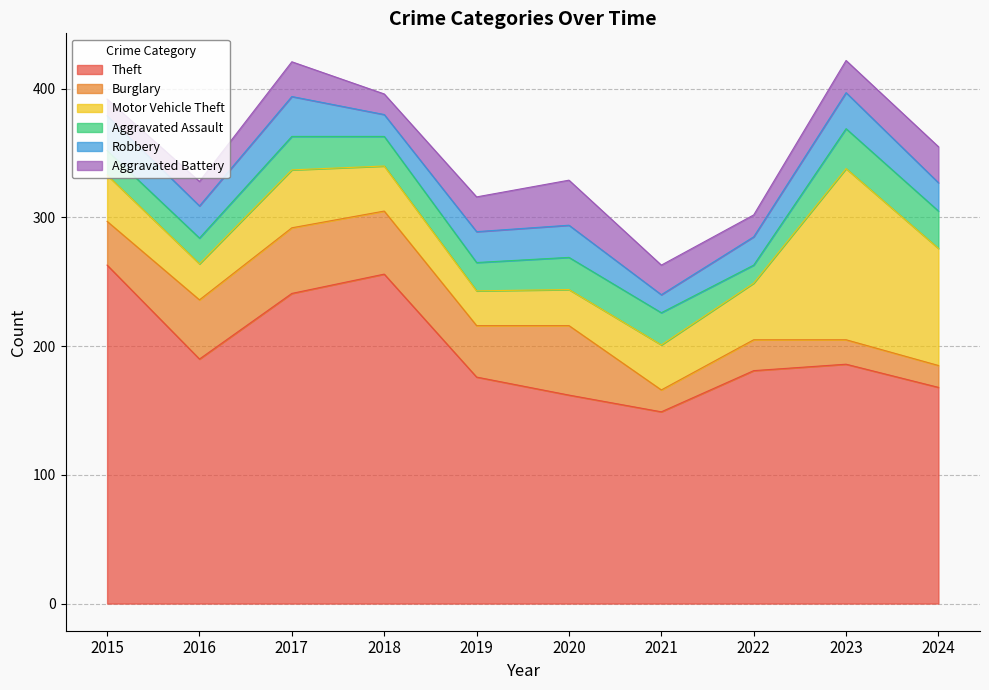

What is the approximate value of Aggravated Battery at 2019, to the nearest 10?

30